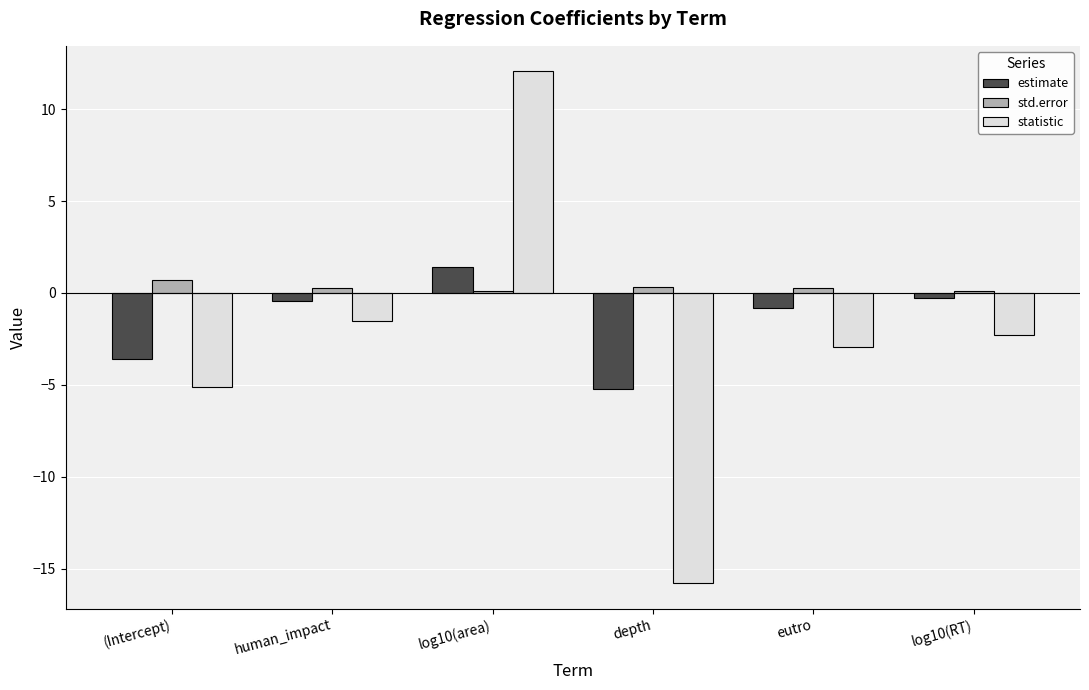

How many negative values does the statistic series have?

5